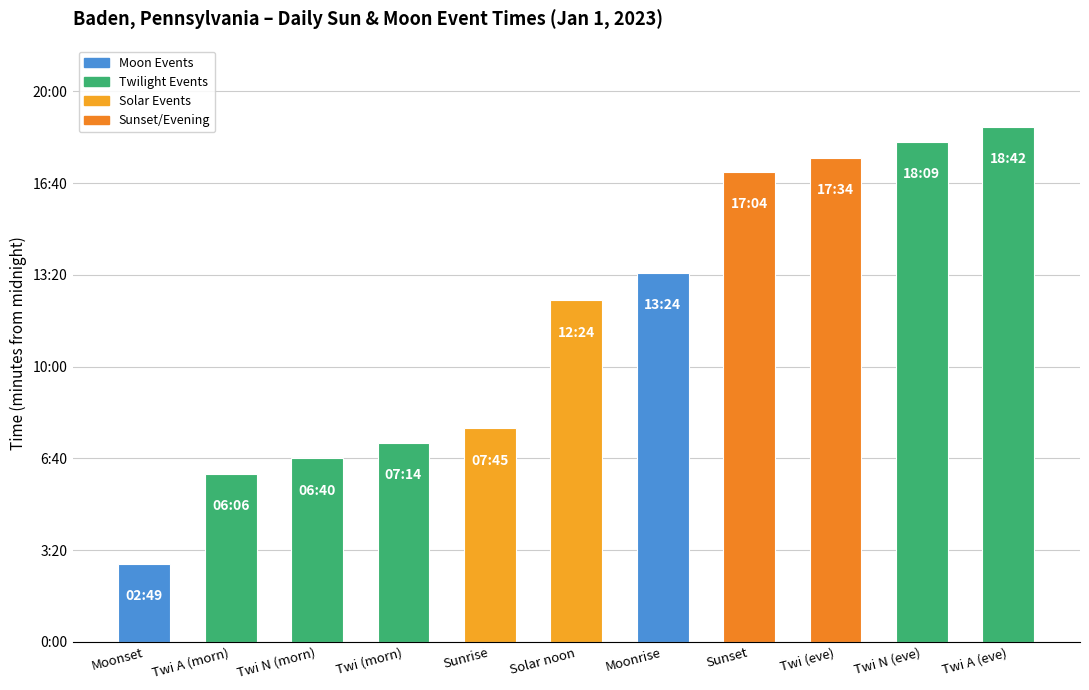

What is the label of the 10th bar from the left?

Twi N (eve)